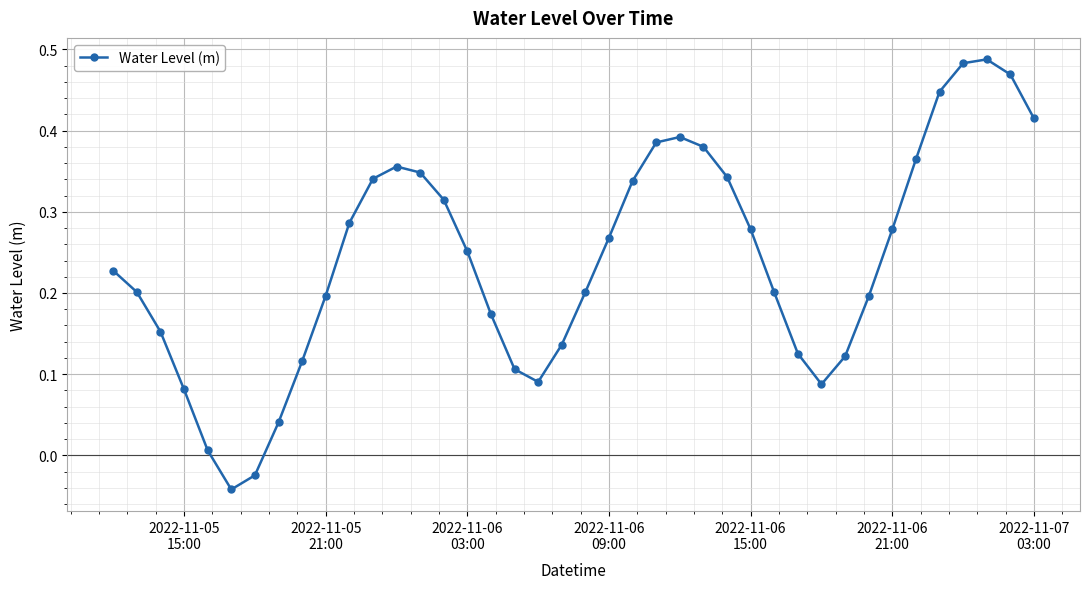

How many negative values are there?

2